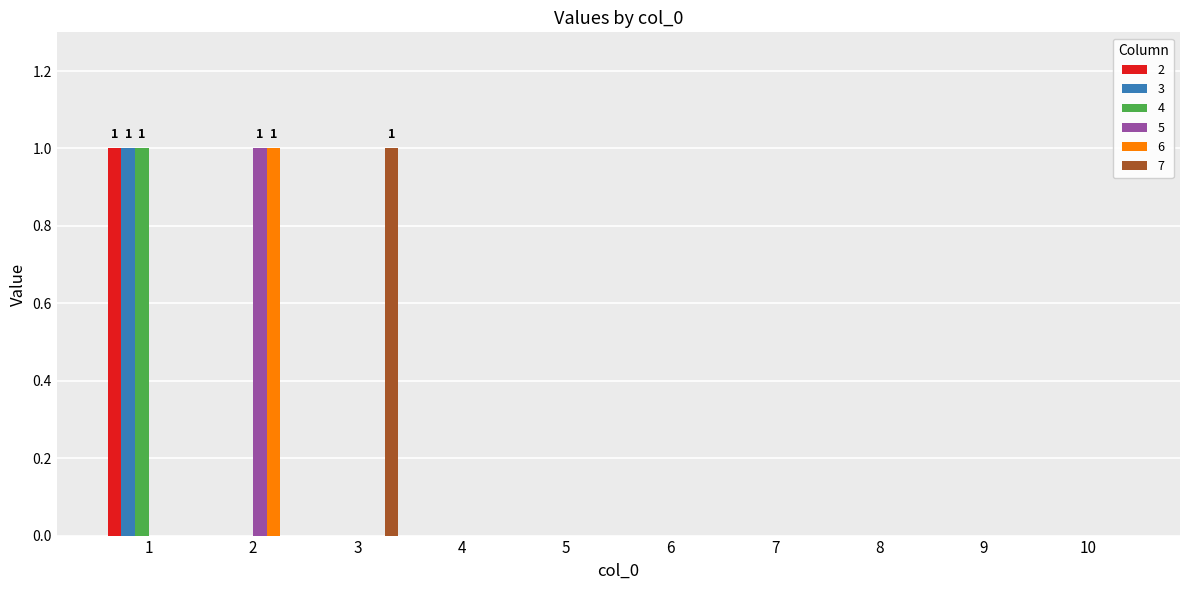

Is it true that 7 equals 0 at 5?

True